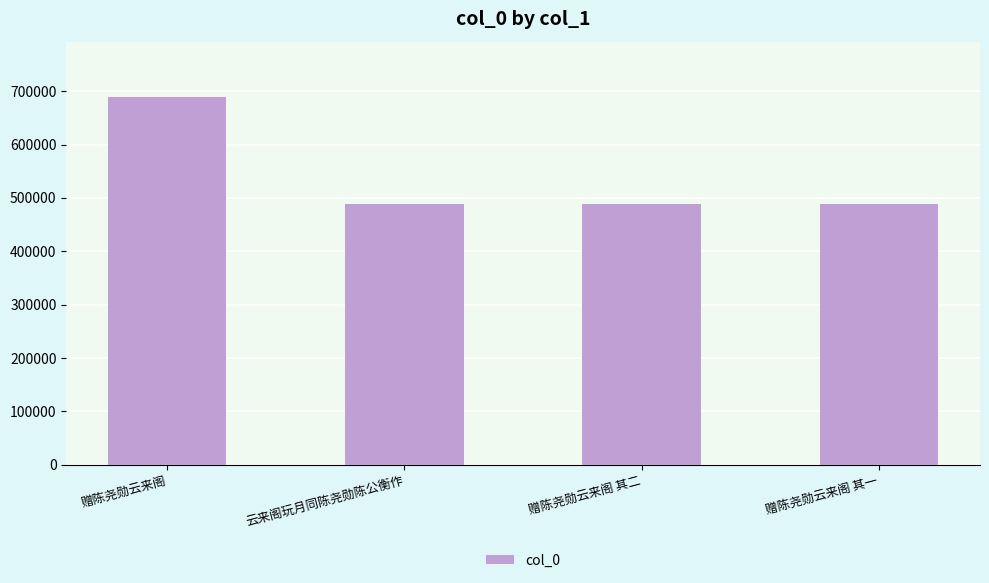

What is the label of the 1st bar from the left?

赠陈尧勋云来阁